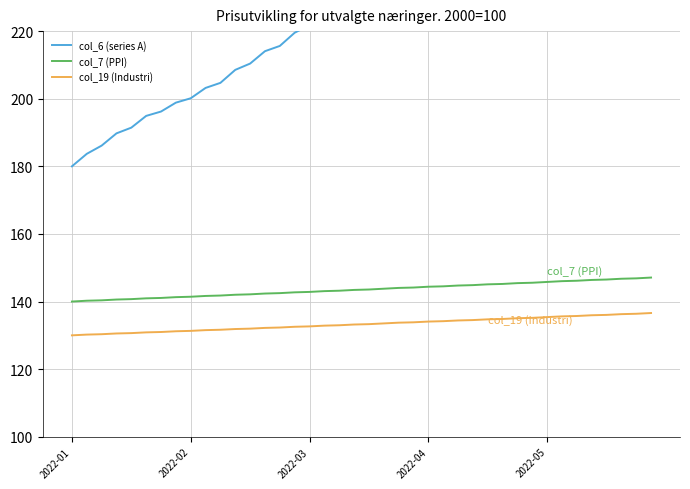

Where is col_19 (Industri) nearest to the value 133?

18